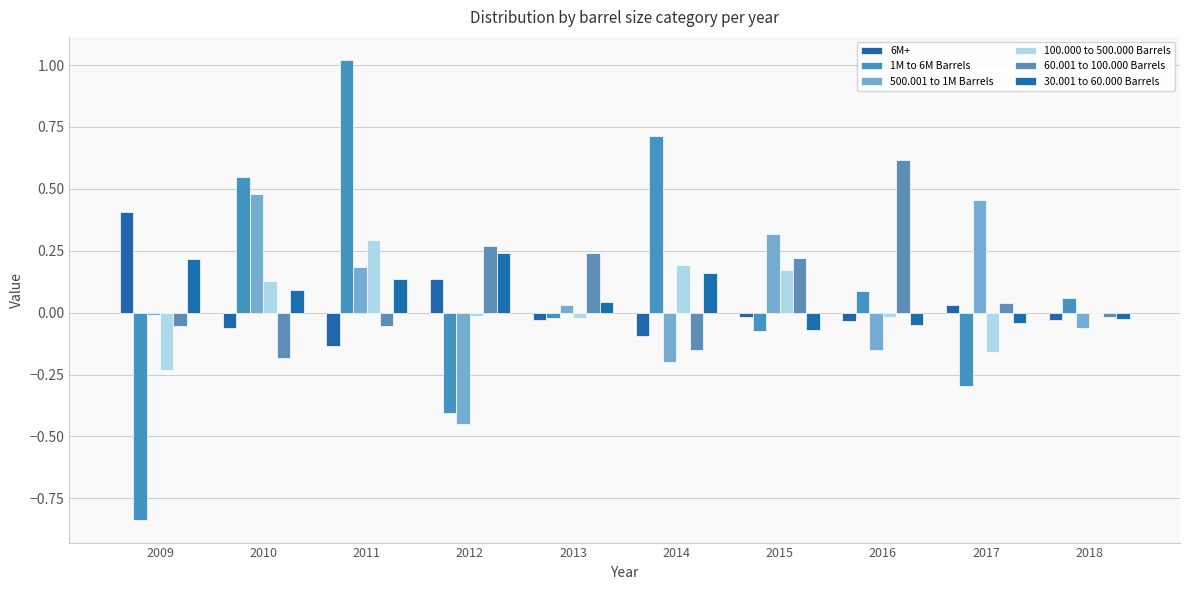

Are the bars horizontal?

No